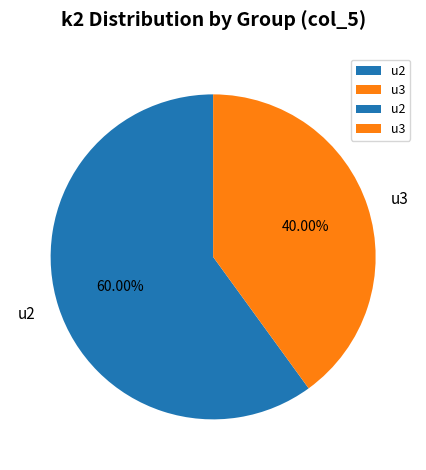

Which has a higher value, u3 or u2?

u2